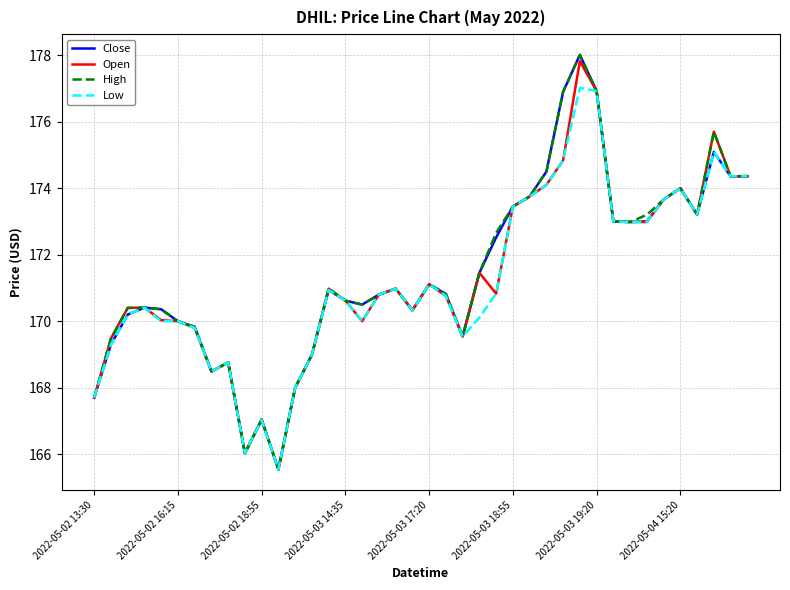

What is the minimum value shown in the chart?

165.5